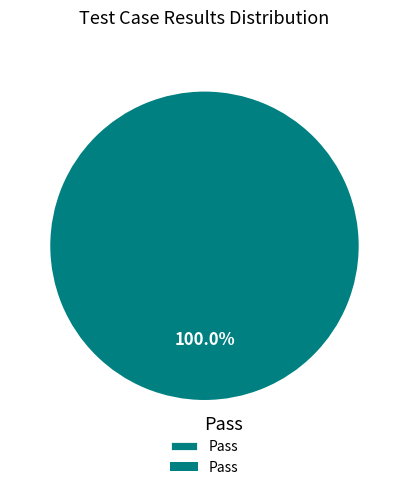

What is the majority slice?

Pass